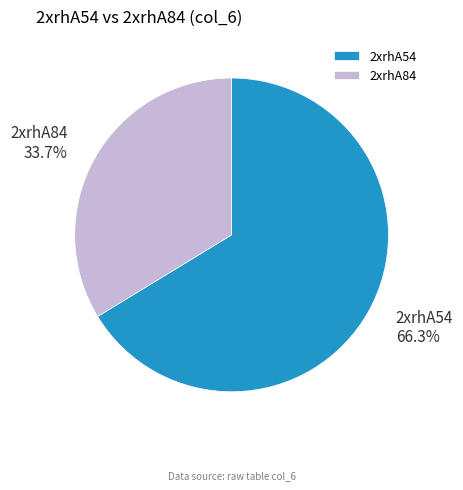

Which slice is the smallest?

2xrhA84